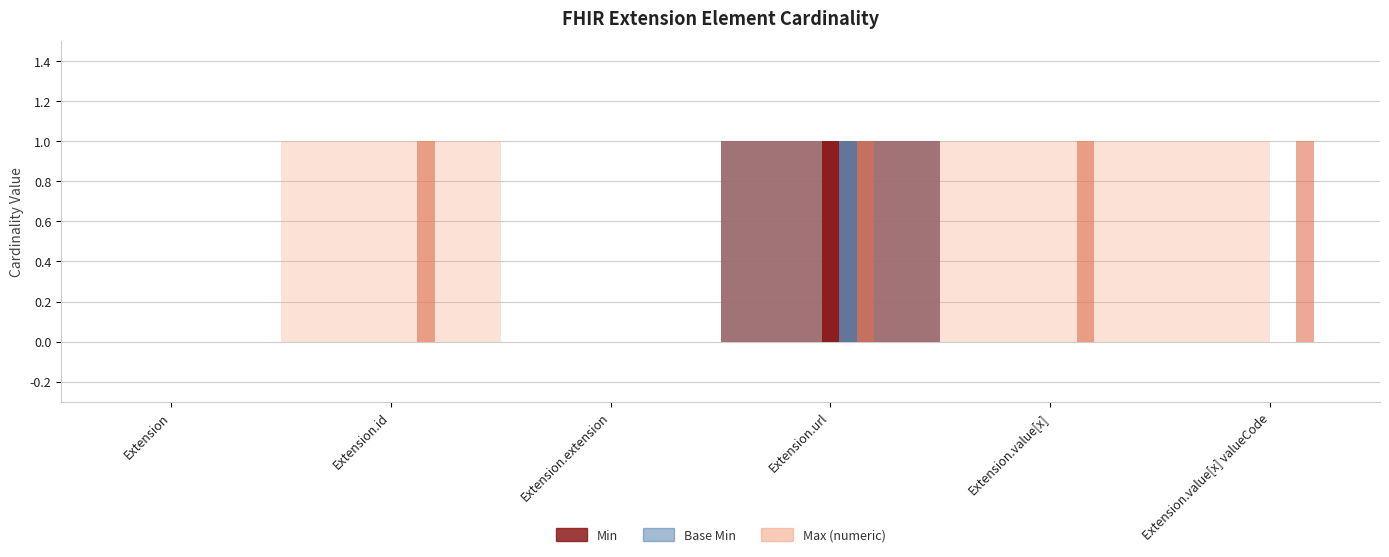

Reading left to right, transcribe all the data shown in this chart.

Min: Extension=0	Extension.id=0	Extension.extension=0	Extension.url=1	Extension.value[x]=0	Extension.value[x] valueCode=0
Base Min: Extension=0	Extension.id=0	Extension.extension=0	Extension.url=1	Extension.value[x]=0	Extension.value[x] valueCode=0
Max (numeric): Extension=0	Extension.id=1	Extension.extension=0	Extension.url=1	Extension.value[x]=1	Extension.value[x] valueCode=1